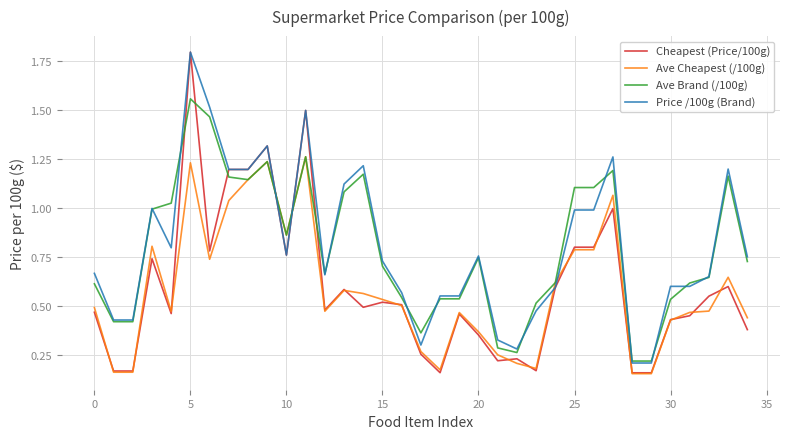

Which series has the largest range (max minus min)?

Cheapest (Price/100g)